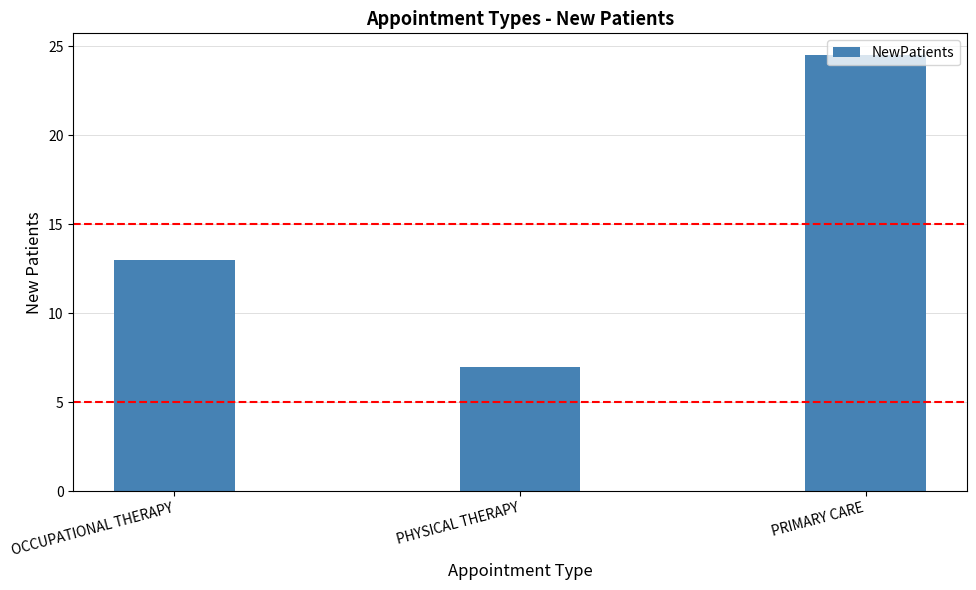

What is the maximum value shown in the chart?

24.5